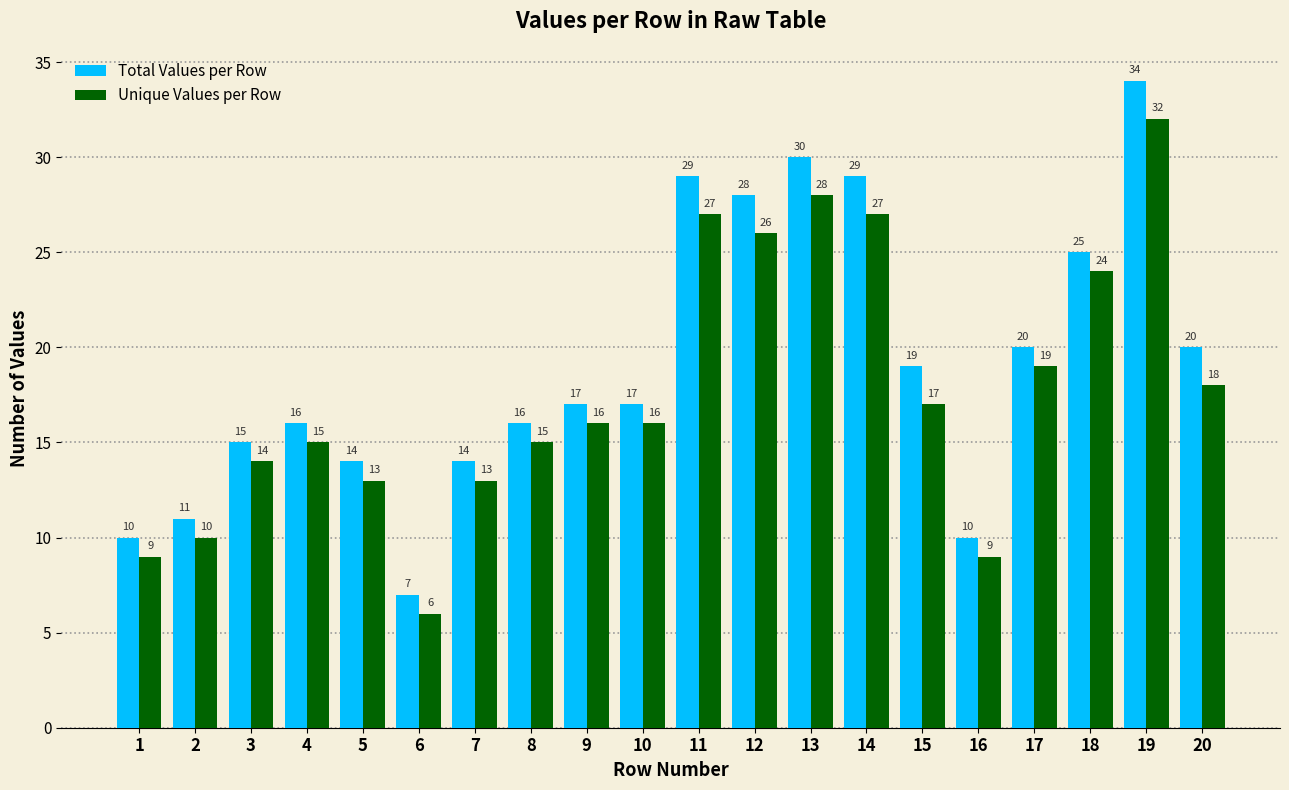

What is the difference between the second highest and second lowest values in the Unique Values per Row series?

19